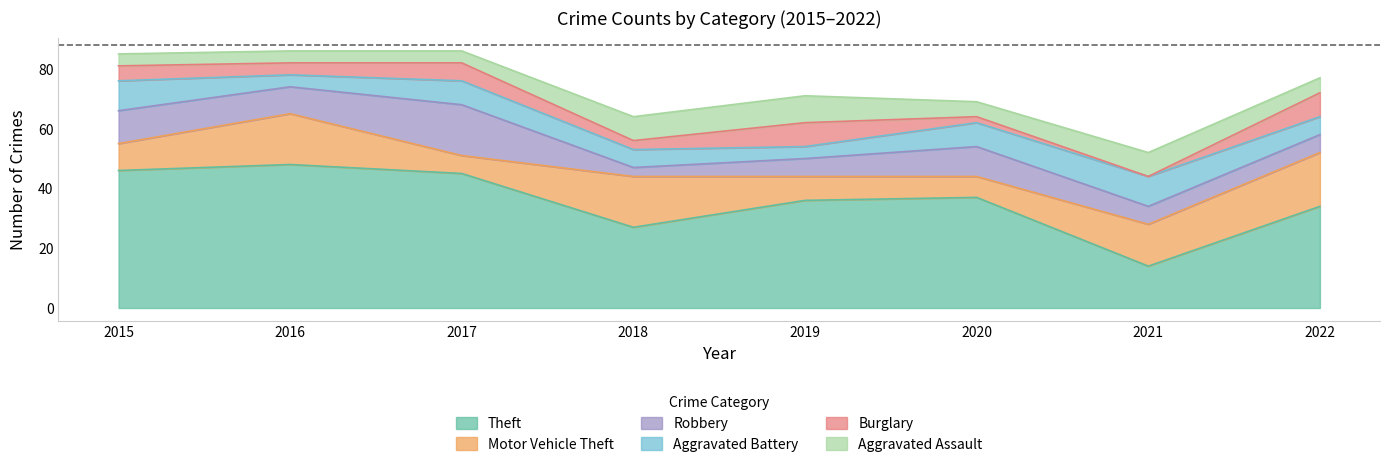

At 2019, list the series in order from largest to smallest.

Theft, Aggravated Assault, Motor Vehicle Theft, Burglary, Robbery, Aggravated Battery